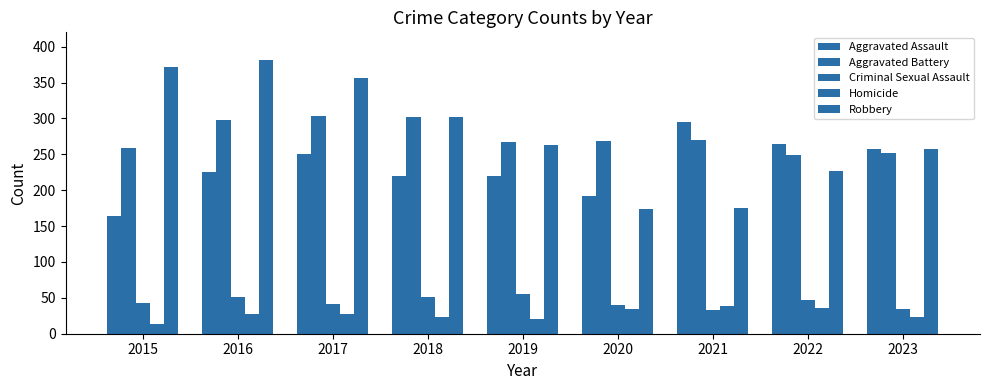

The Homicide series shows 36 at 2022. True or false?

True